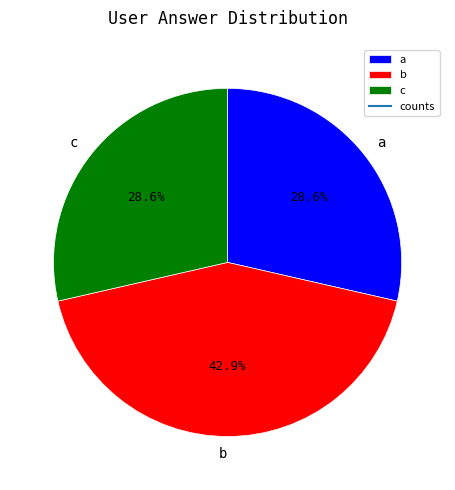

What is the ratio of the value at b to the value at a?

1.5